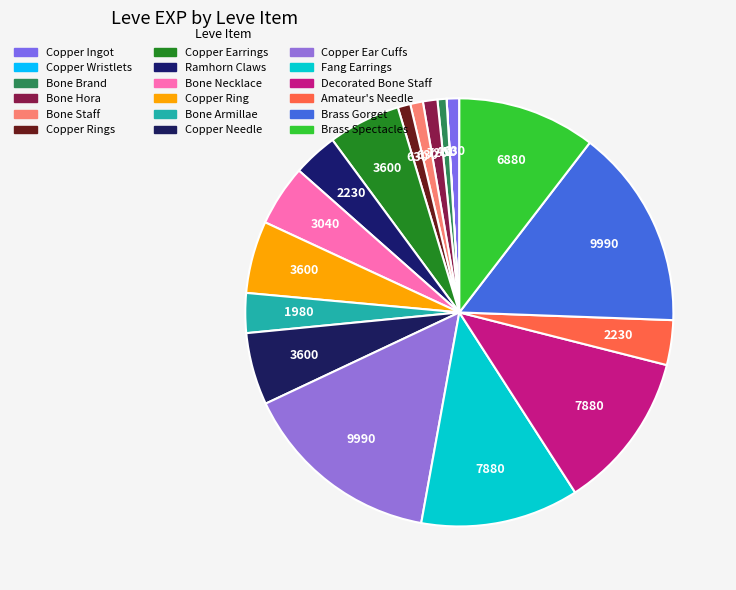

Count the number of slices in the pie.

18